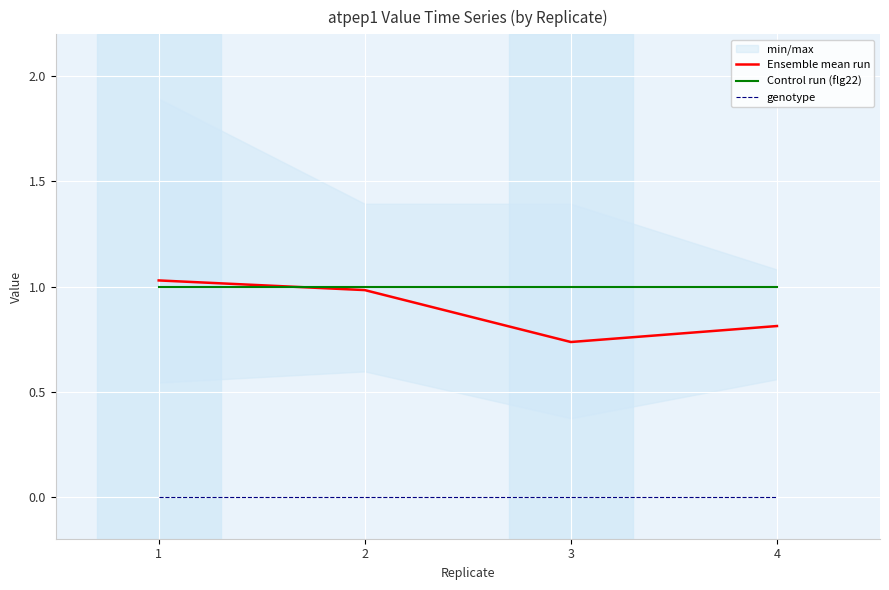

What is the maximum value for Ensemble mean run?

1.0